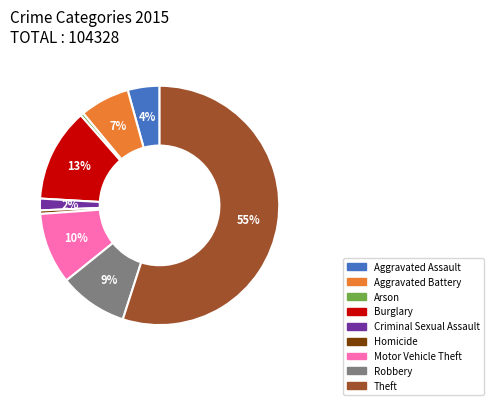

To the nearest percent, what is the difference between the largest and smallest slice percentages?

55%